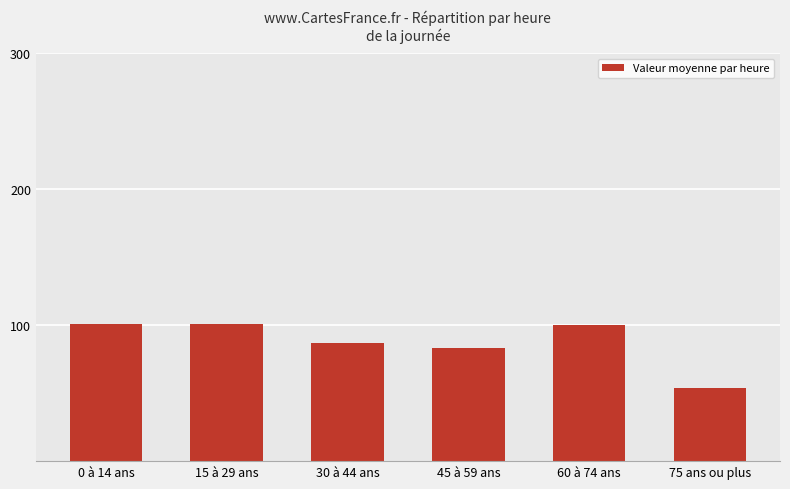

What is the ratio of the value at 45 à 59 ans to the value at 15 à 29 ans?

0.8